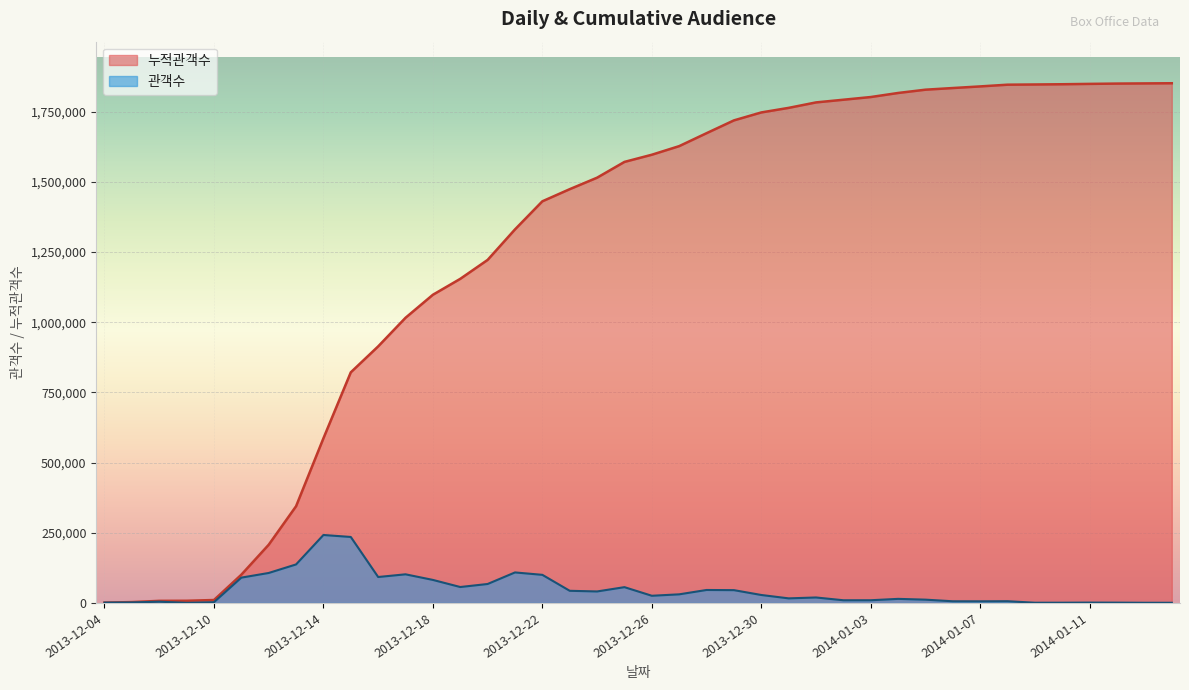

Which has a higher value, 2013-12-20 or 2013-12-18?

2013-12-20